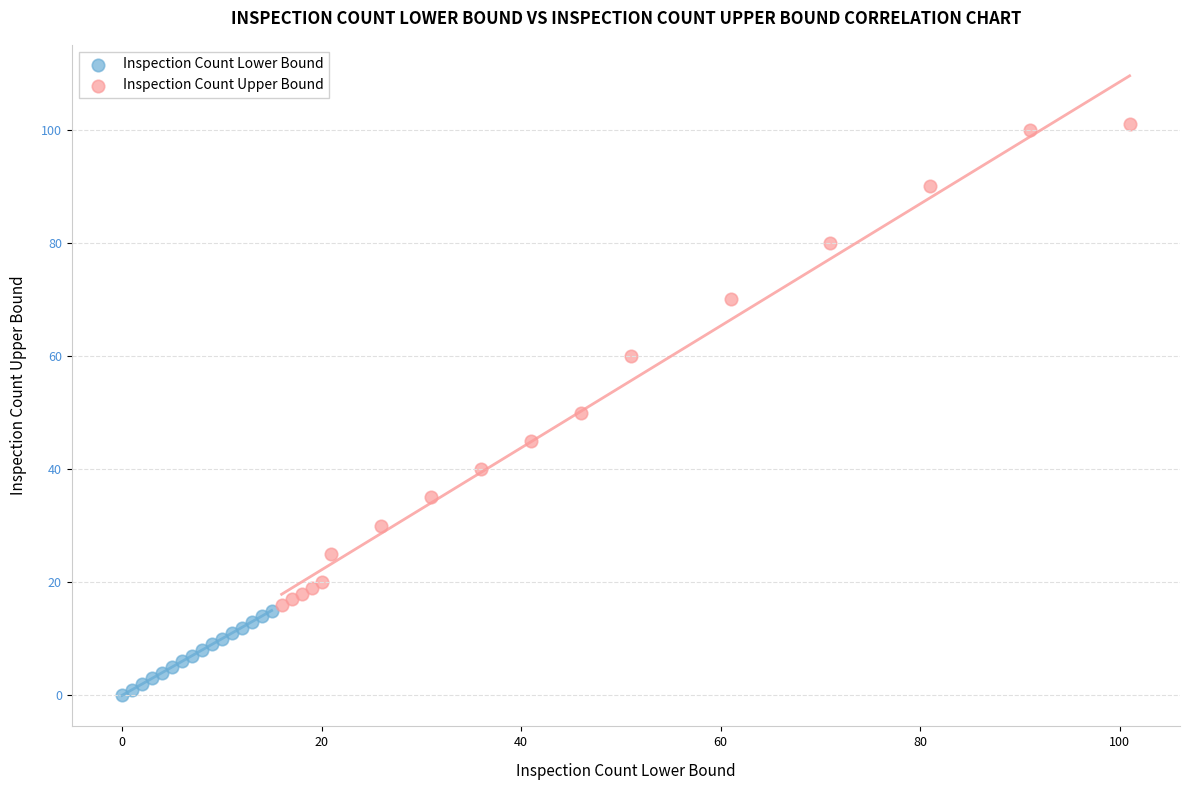

Which series has the largest Y range (max minus min)?

Inspection Count Upper Bound